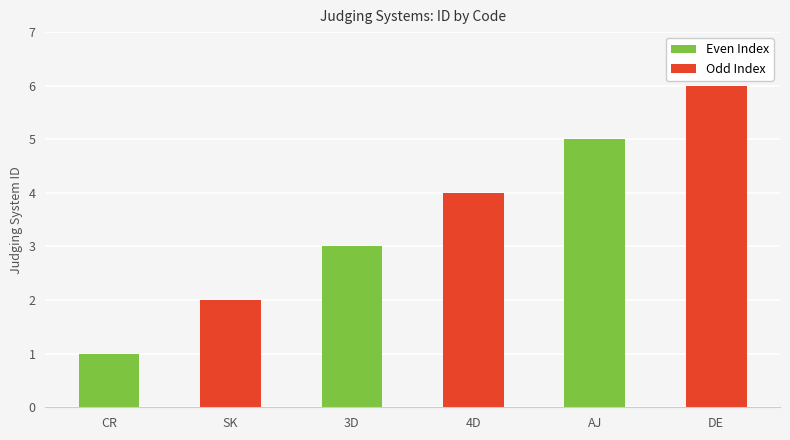

Which label corresponds to the largest value in the chart?

DE